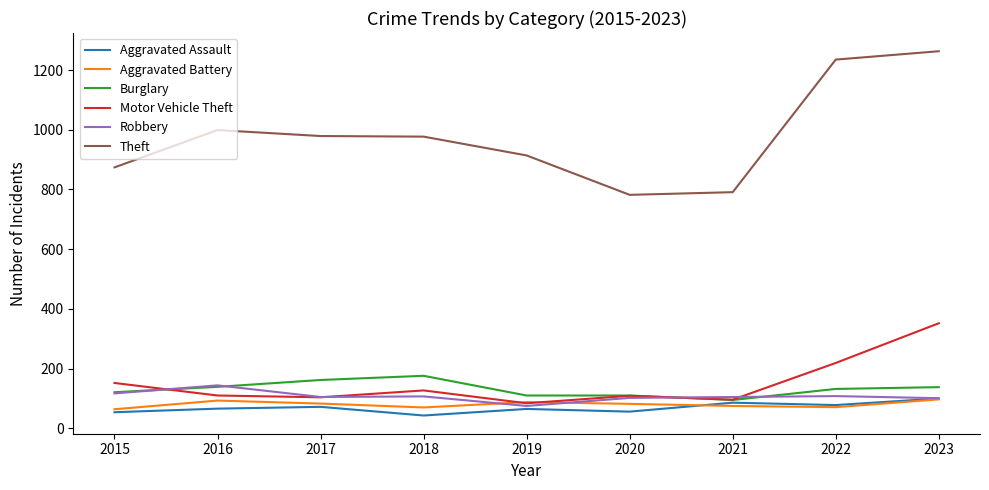

What is the maximum value shown in the chart?

1263